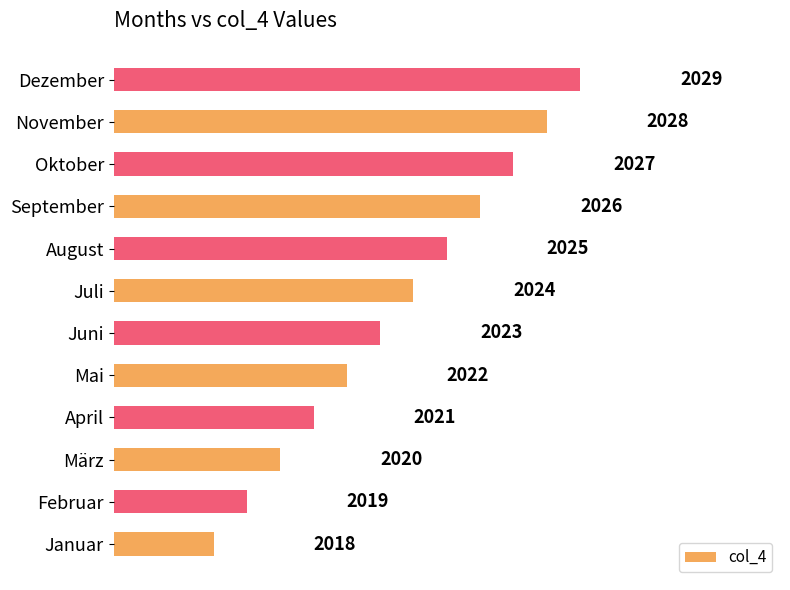

List the labels in order of value, largest first.

Dezember, November, Oktober, September, August, Juli, Juni, Mai, April, März, Februar, Januar